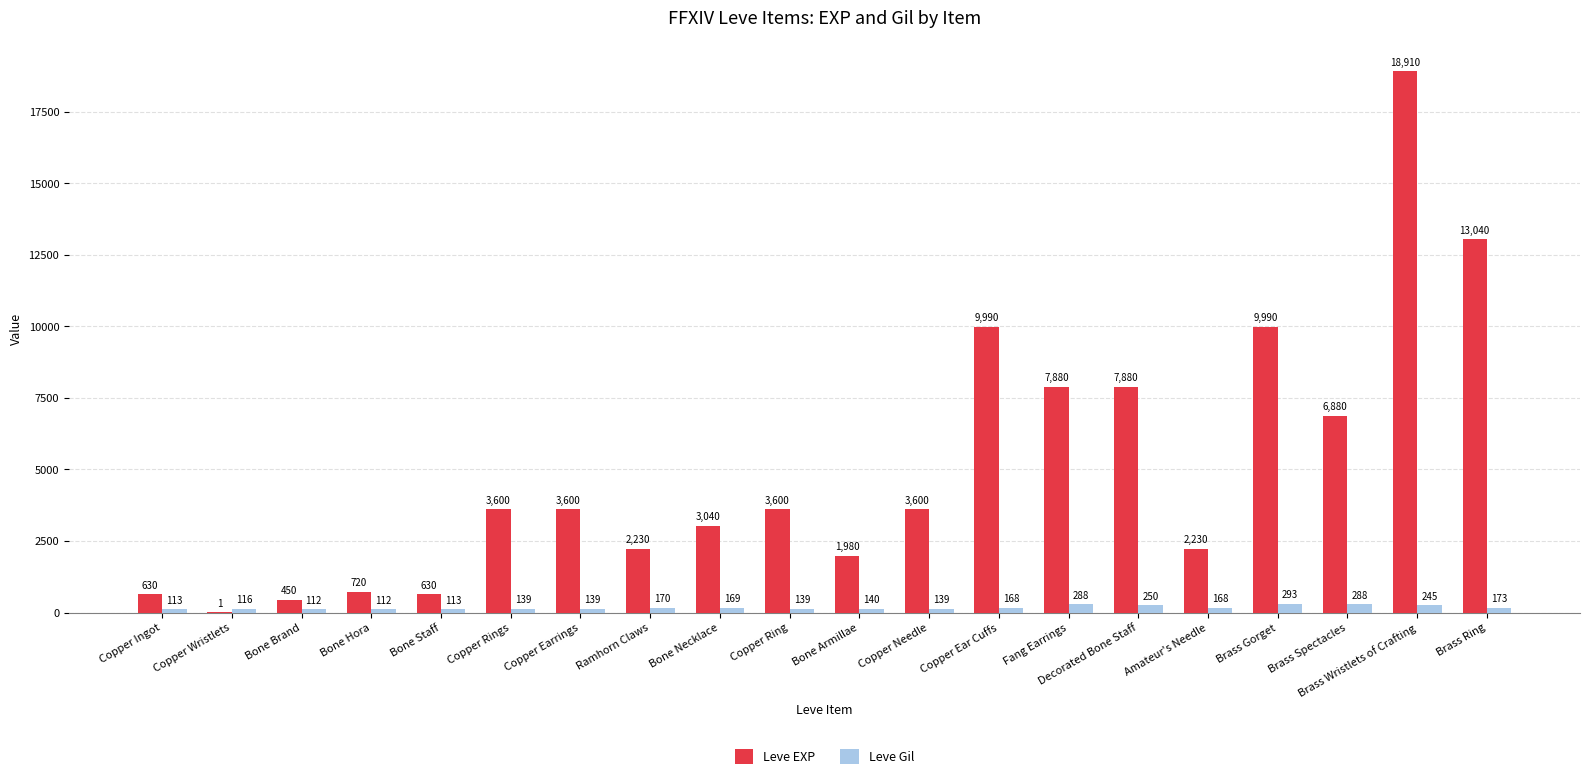

The Leve Gil series shows 168 at Copper Ear Cuffs. True or false?

True